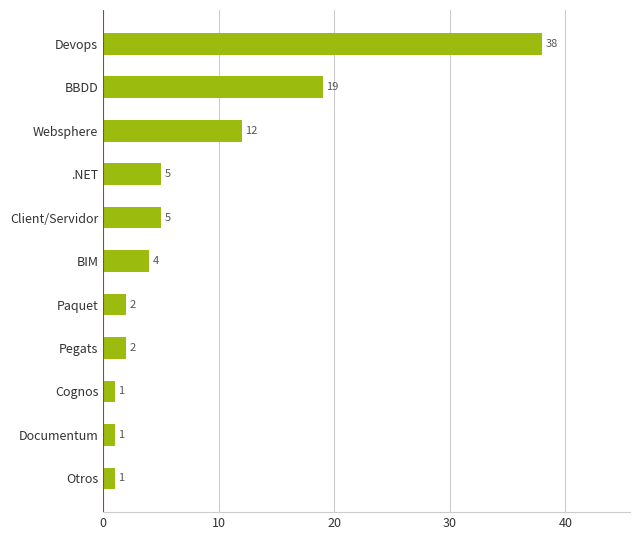

What is the change in value from .NET to Paquet?

-3